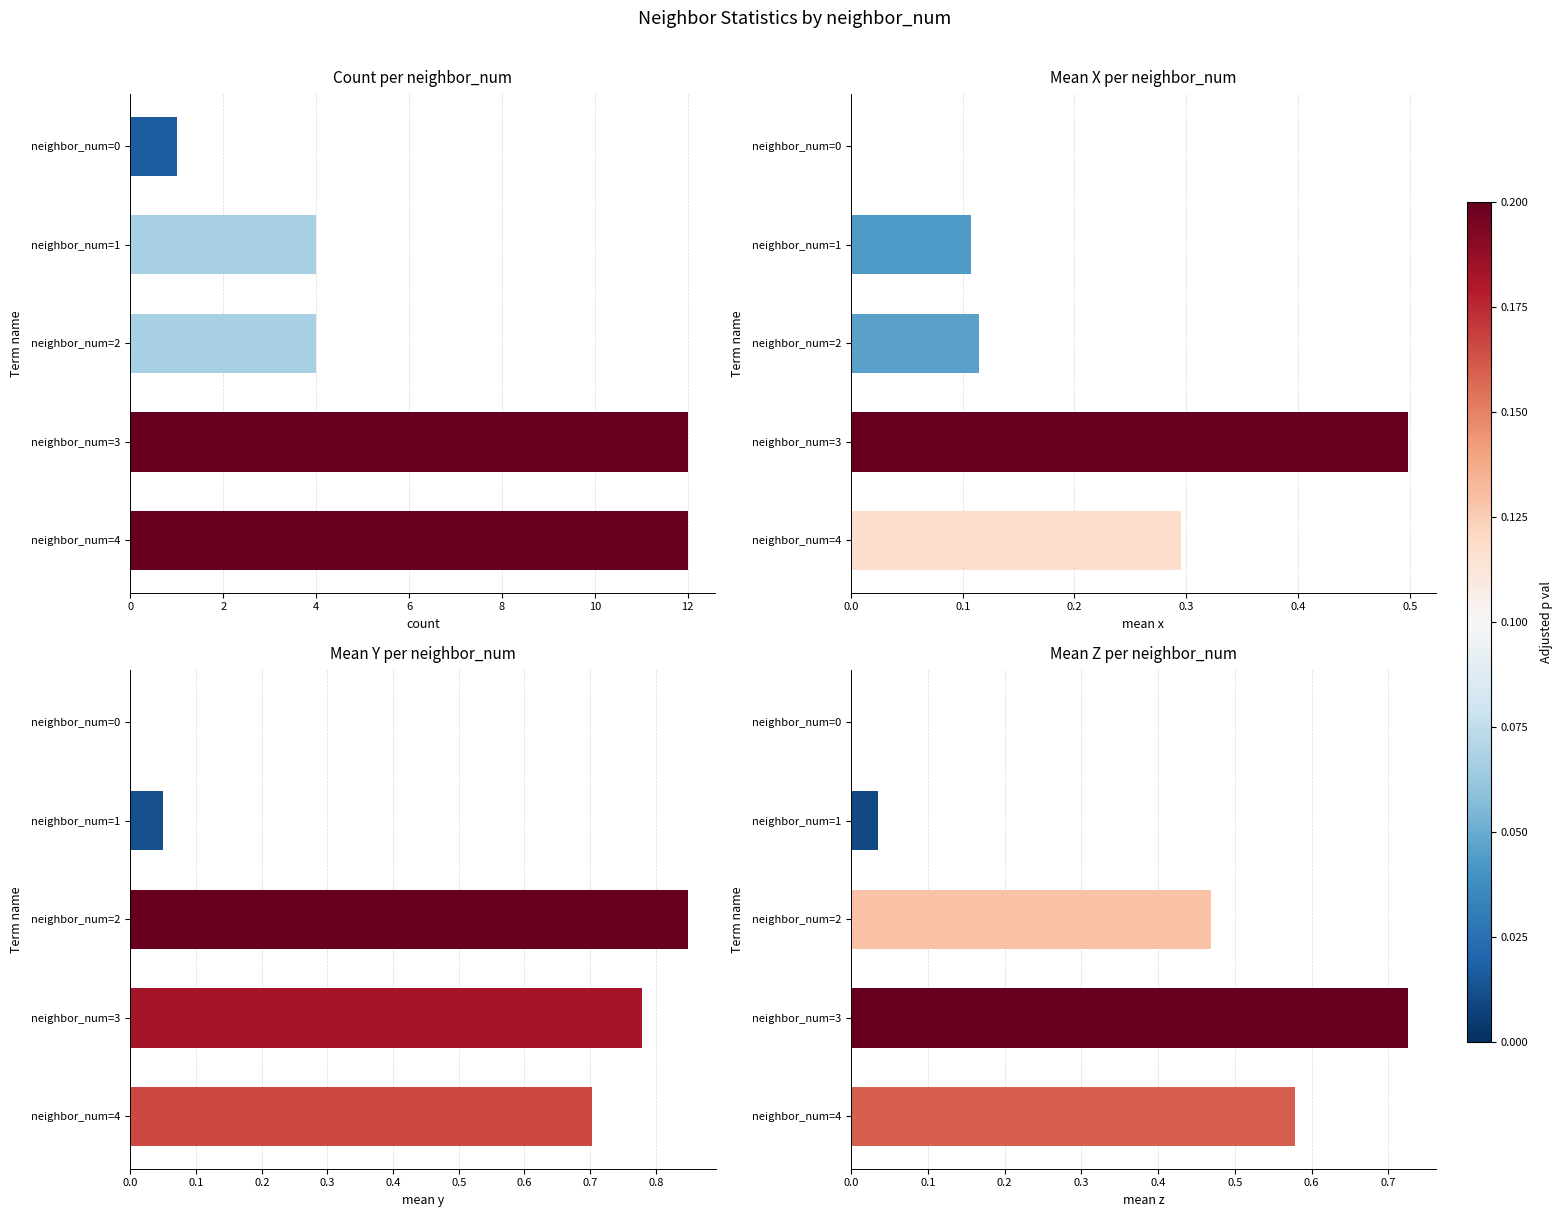

At which label is count closest to 6?

neighbor_num=1